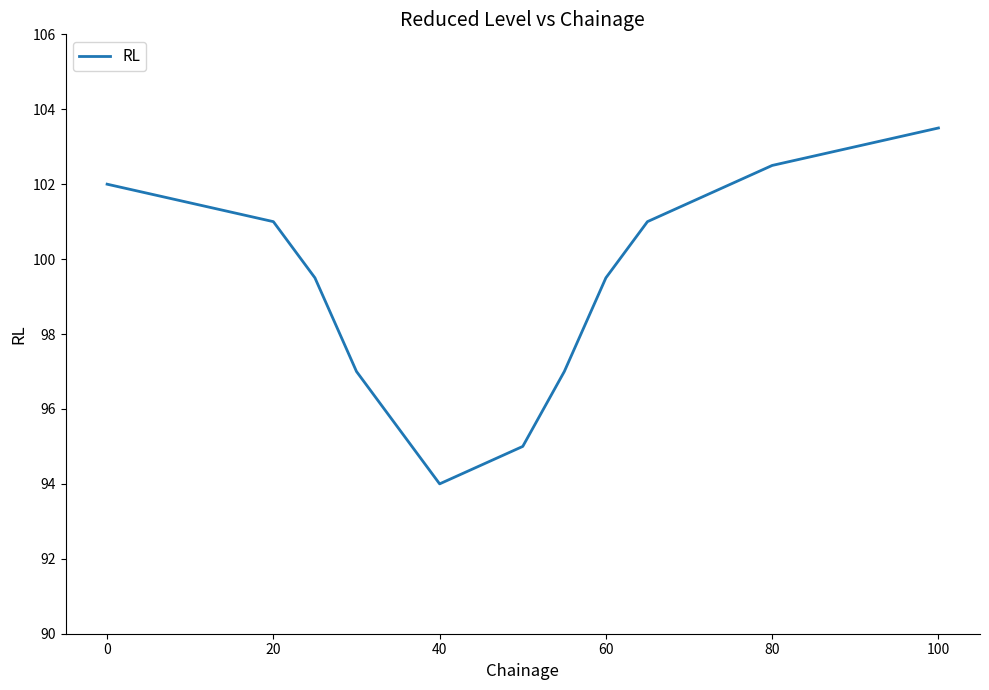

What is the greatest value displayed?

103.5